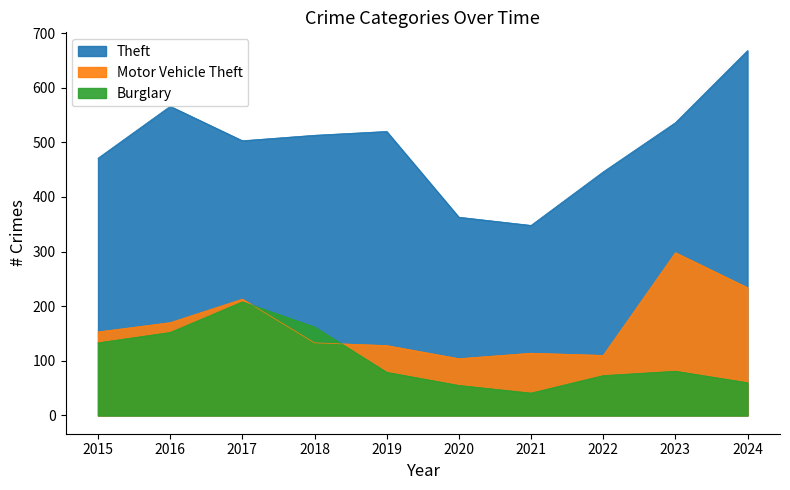

At 2020, list the series in order from smallest to largest.

Burglary, Motor Vehicle Theft, Theft